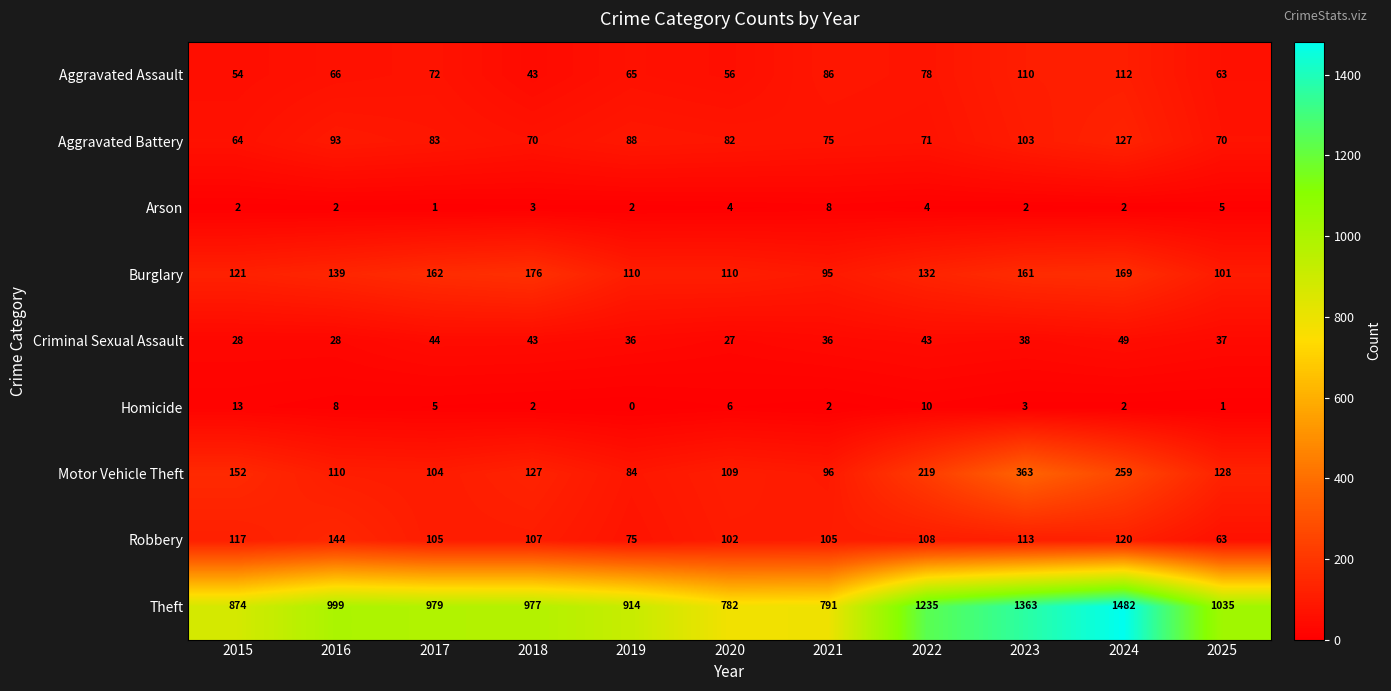

Rank the series at 2015 from highest to lowest value.

Theft, Motor Vehicle Theft, Burglary, Robbery, Aggravated Battery, Aggravated Assault, Criminal Sexual Assault, Homicide, Arson